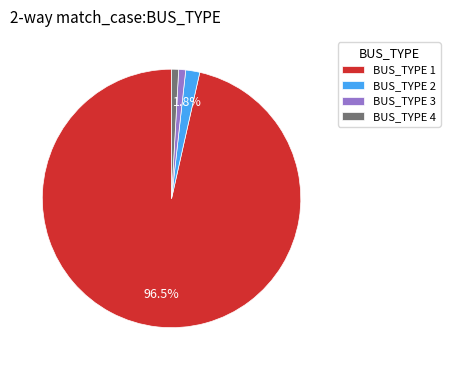

How much of the chart is everything except BUS_TYPE 2?

98.2%